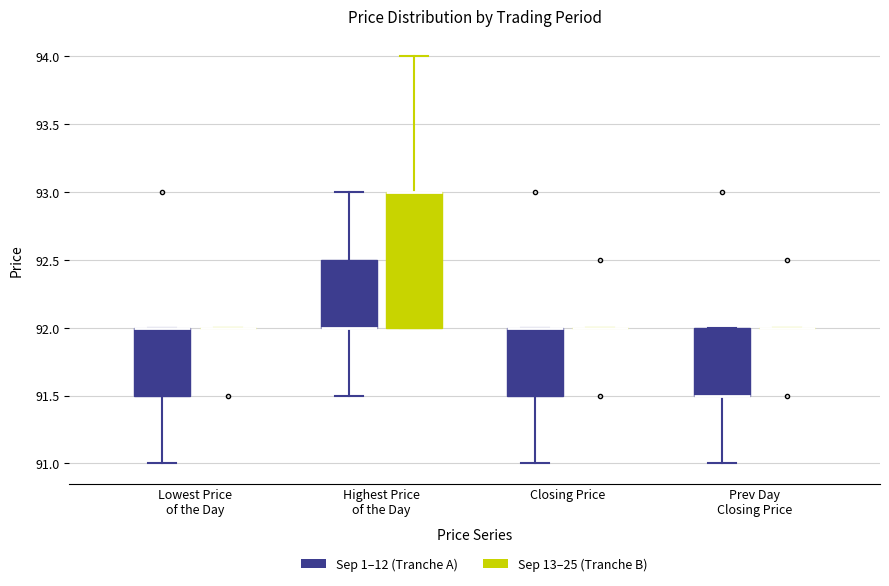

Reading left to right, transcribe this box plot: for each box, give where its median line is, the range the box spans, and where its two whiskers end, as read against the y-axis. The values are not printed on the chart, so give them approximately, as read against the axis.

Lowest Price of the Day (Sep 1–12 (Tranche A)): median 92.0 (drawn on the box's upper edge), box 91.5 to 92.0, whiskers 91.0 to 92.0
Lowest Price of the Day (Sep 13–25 (Tranche B)): box collapsed to a line at 92.0, whiskers 92.0 to 92.0
Highest Price of the Day (Sep 1–12 (Tranche A)): median 92.0 (drawn on the box's lower edge), box 92.0 to 92.5, whiskers 91.5 to 93.0
Highest Price of the Day (Sep 13–25 (Tranche B)): median 93.0 (drawn on the box's upper edge), box 92.0 to 93.0, whiskers 92.0 to 94.0
Closing Price (Sep 1–12 (Tranche A)): median 92.0 (drawn on the box's upper edge), box 91.5 to 92.0, whiskers 91.0 to 92.0
Closing Price (Sep 13–25 (Tranche B)): box collapsed to a line at 92.0, whiskers 92.0 to 92.0
Prev Day Closing Price (Sep 1–12 (Tranche A)): median 91.5 (drawn on the box's lower edge), box 91.5 to 92.0, whiskers 91.0 to 92.0
Prev Day Closing Price (Sep 13–25 (Tranche B)): box collapsed to a line at 92.0, whiskers 92.0 to 92.0